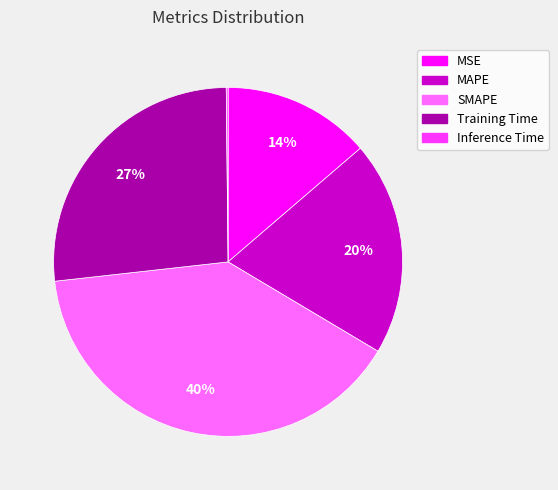

Is MSE the majority of the pie?

No